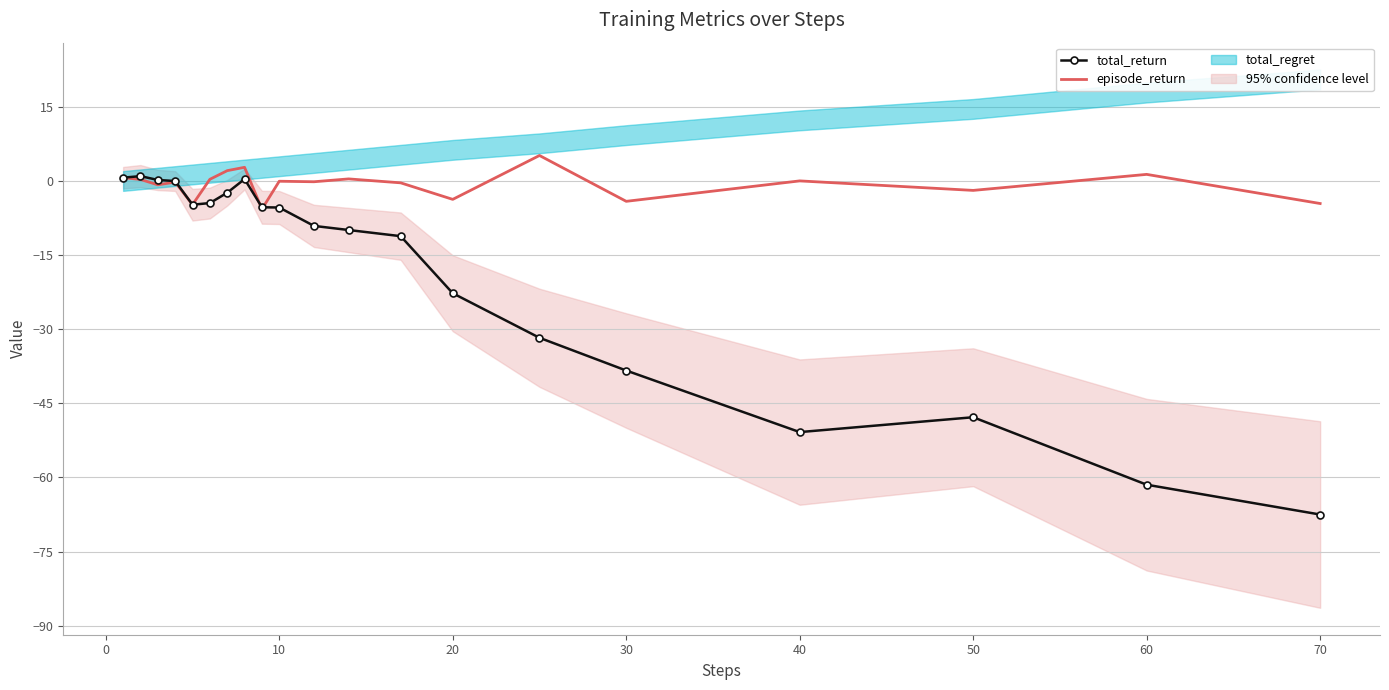

Is it true that episode_return equals 0.0 at 40?

True